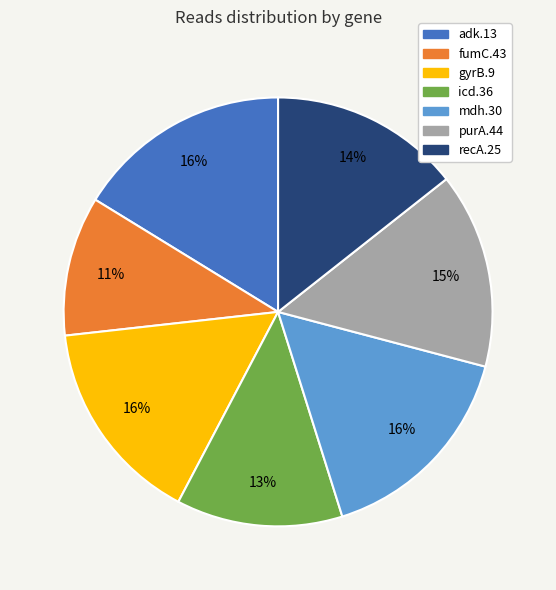

What is the smallest slice in the pie chart?

fumC.43